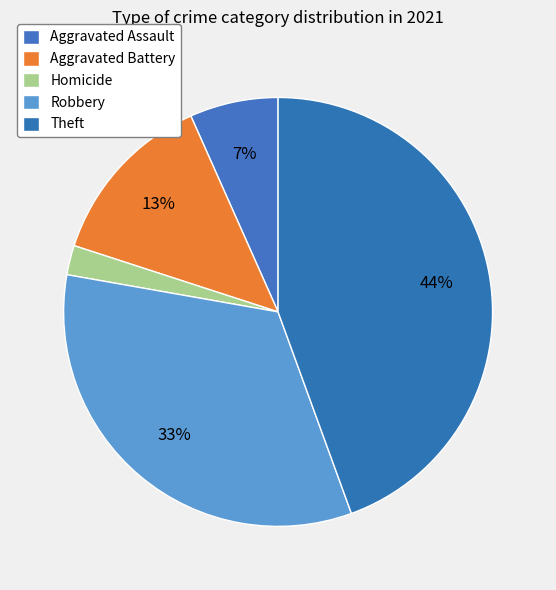

How many segments does this pie chart have?

5